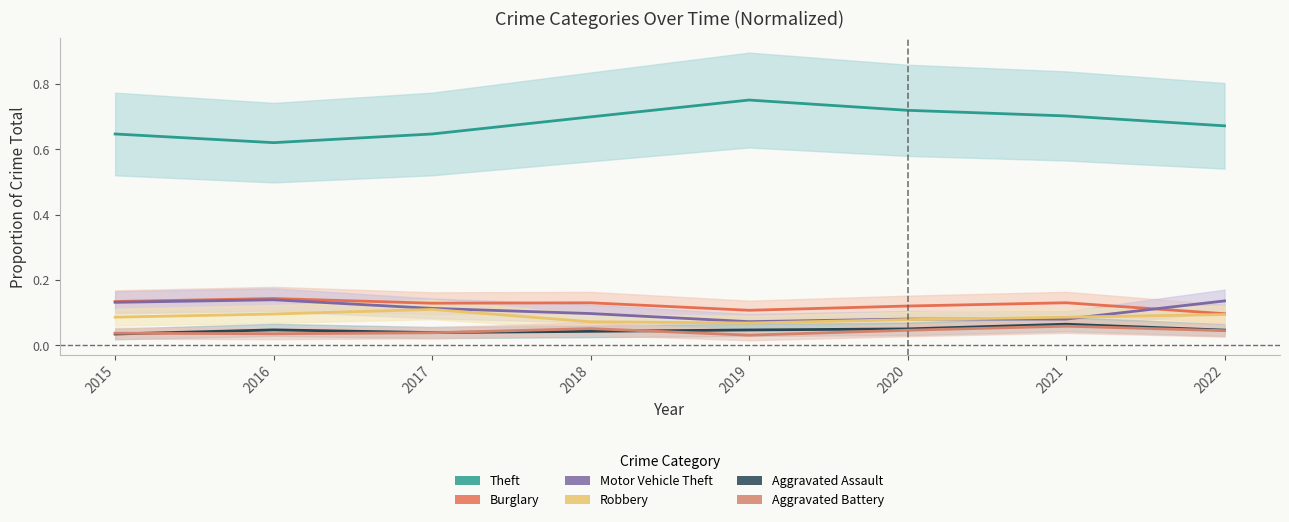

Is the value of Motor Vehicle Theft at 2016 greater than the value of Aggravated Battery at 2020?

Yes